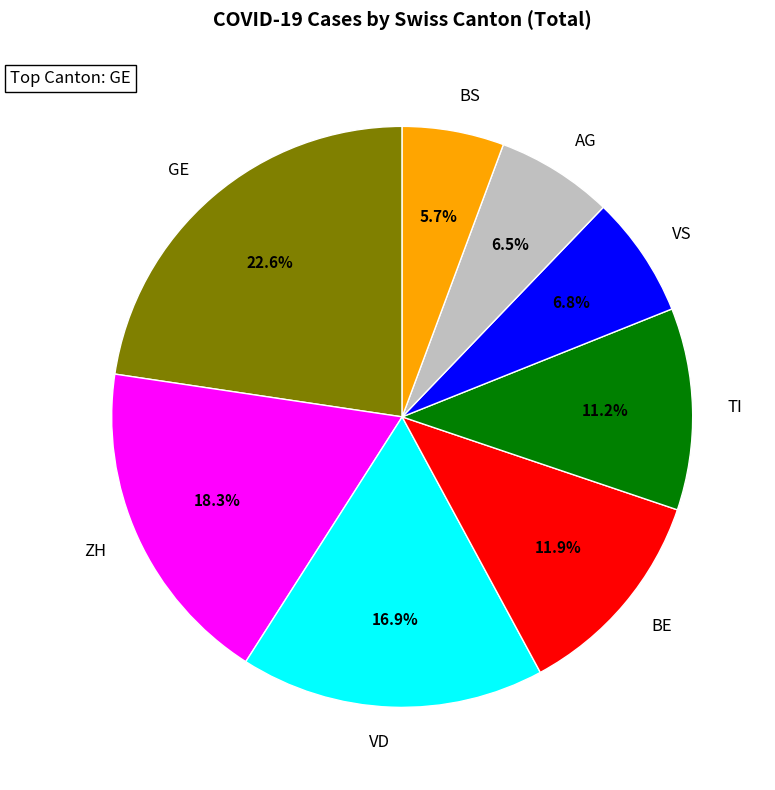

Which slice is the smallest?

BS